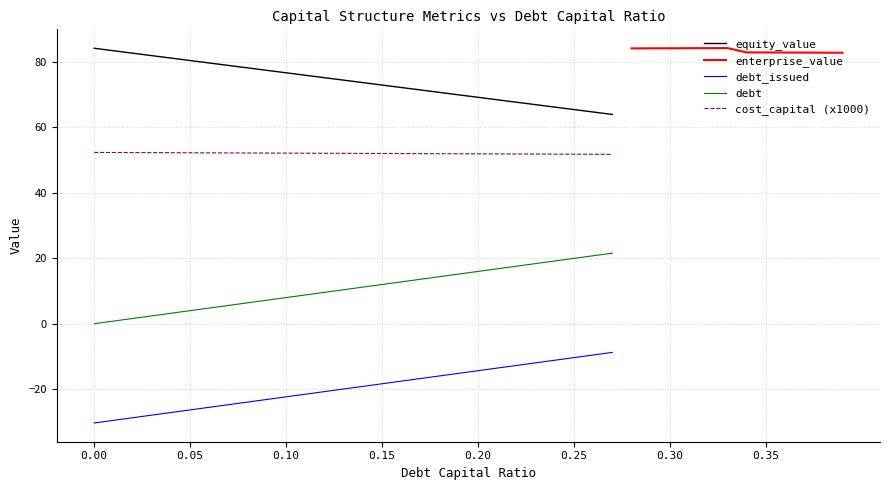

True or false: cost_capital (x1000) and debt_issued cross at least once.

False